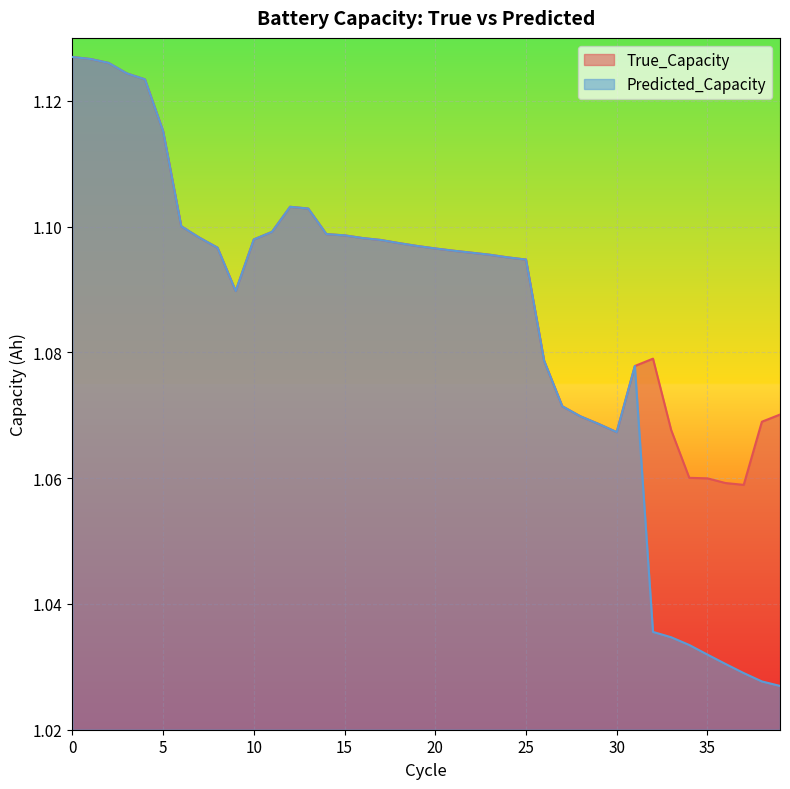

True or false: Predicted_Capacity and True_Capacity cross at least once.

False